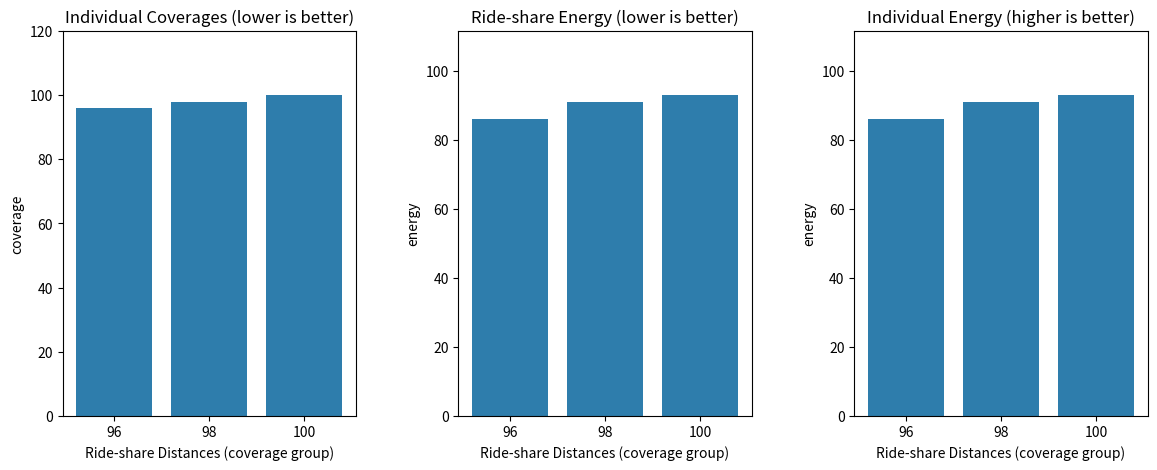

What are all the series names shown in the legend?

Individual Coverage, Ride-share Energy, Individual Energy